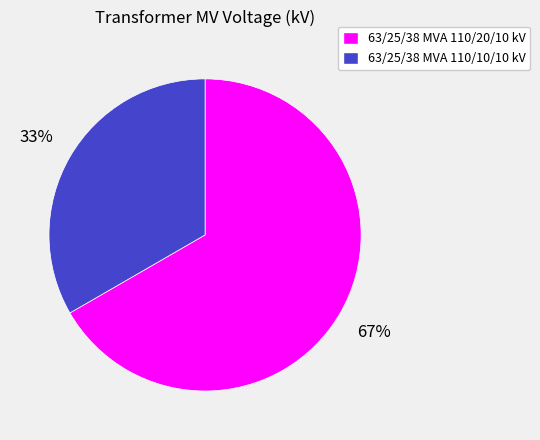

What is the smallest slice in the pie chart?

63/25/38 MVA 110/10/10 kV